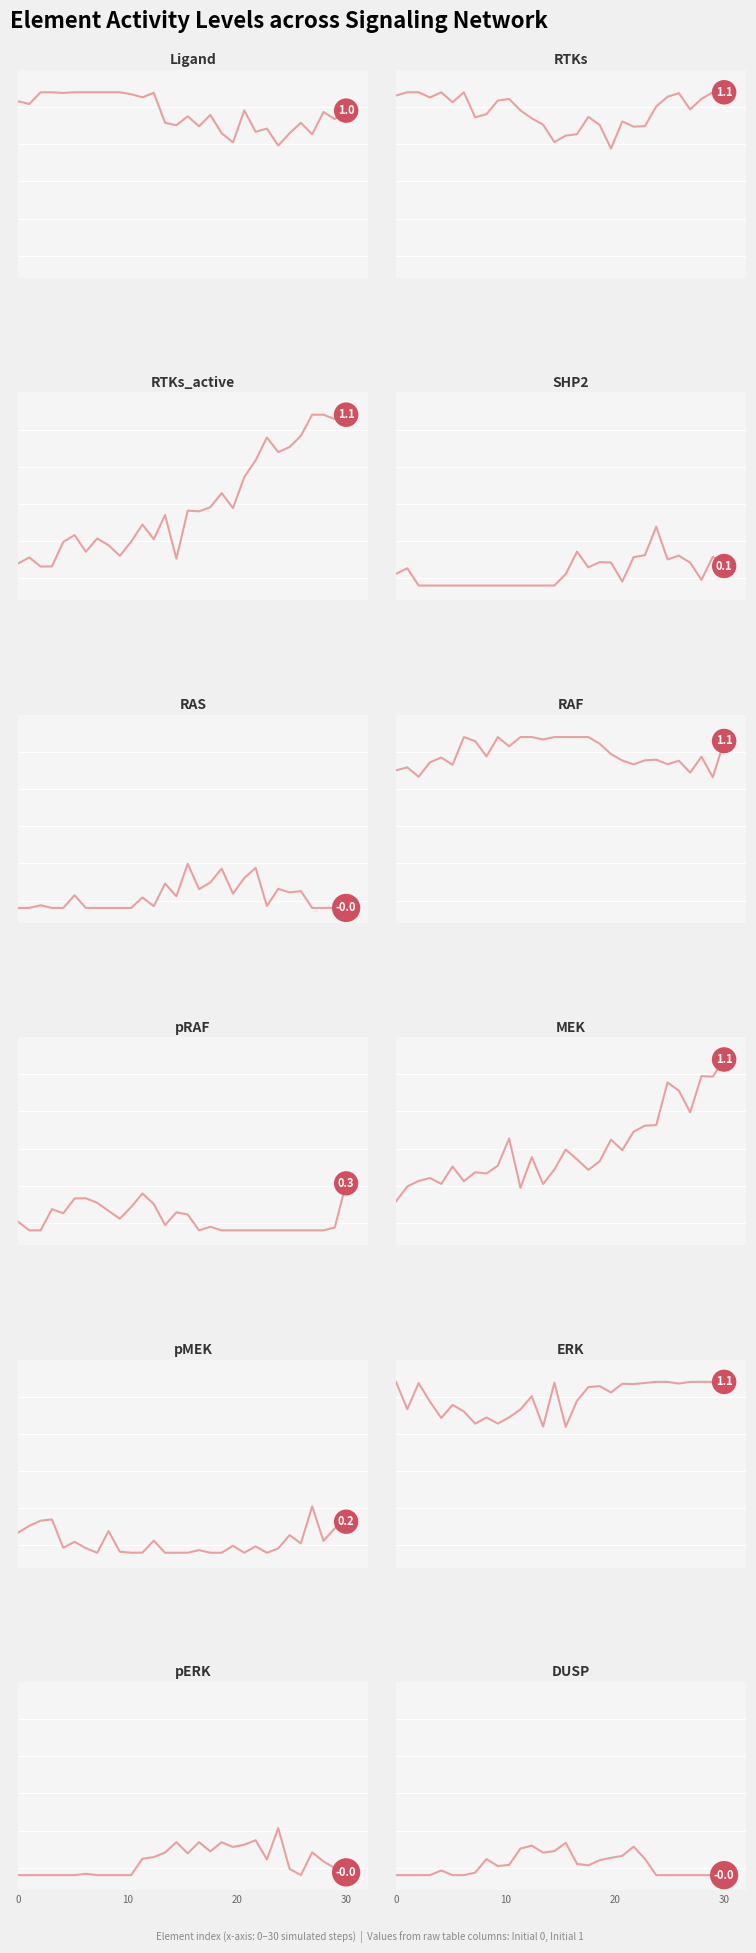

Reading left to right, what are all the values shown in this chart?

Initial 0: 1	1	0	0	0	1	0	0	0	1	0	0
Initial 1: 1	1	1	0	0	1	0	1	0	1	0	0